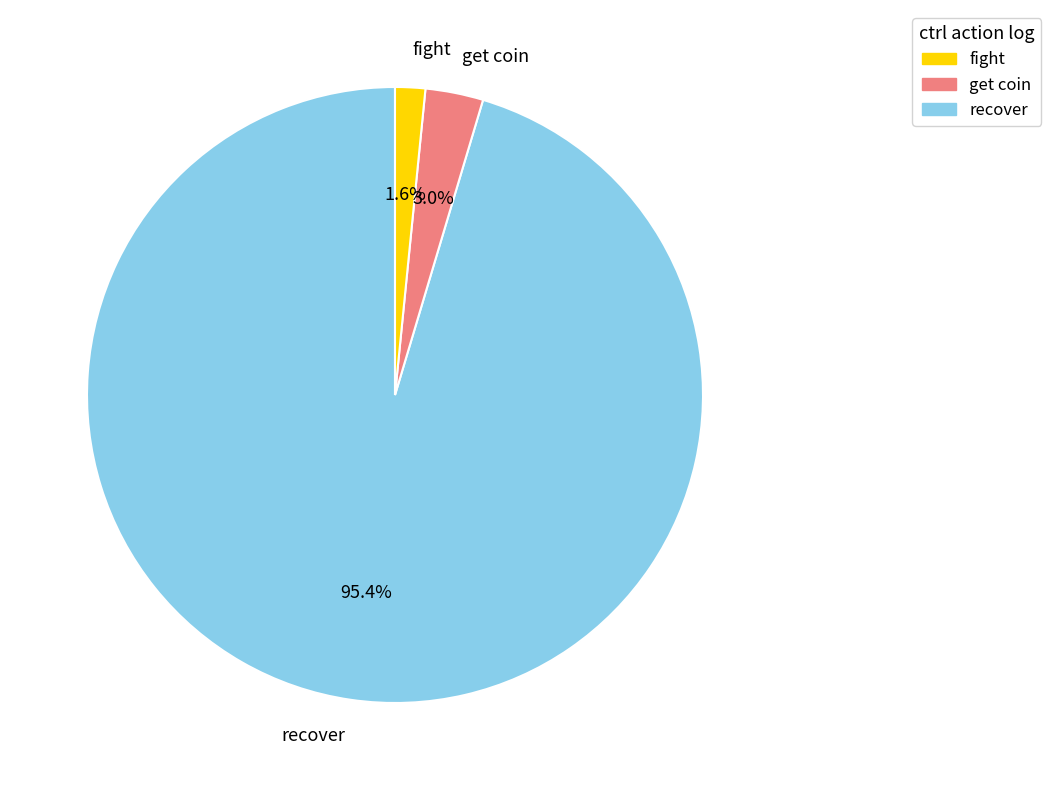

How many segments does this pie chart have?

3